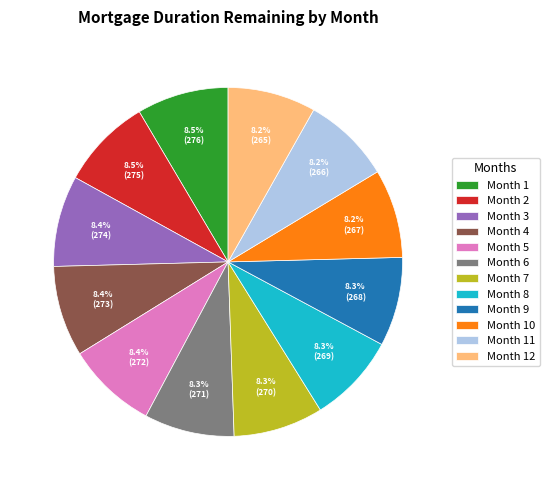

Approximately how many times larger is the value at Month 9 compared to Month 6?

1.0